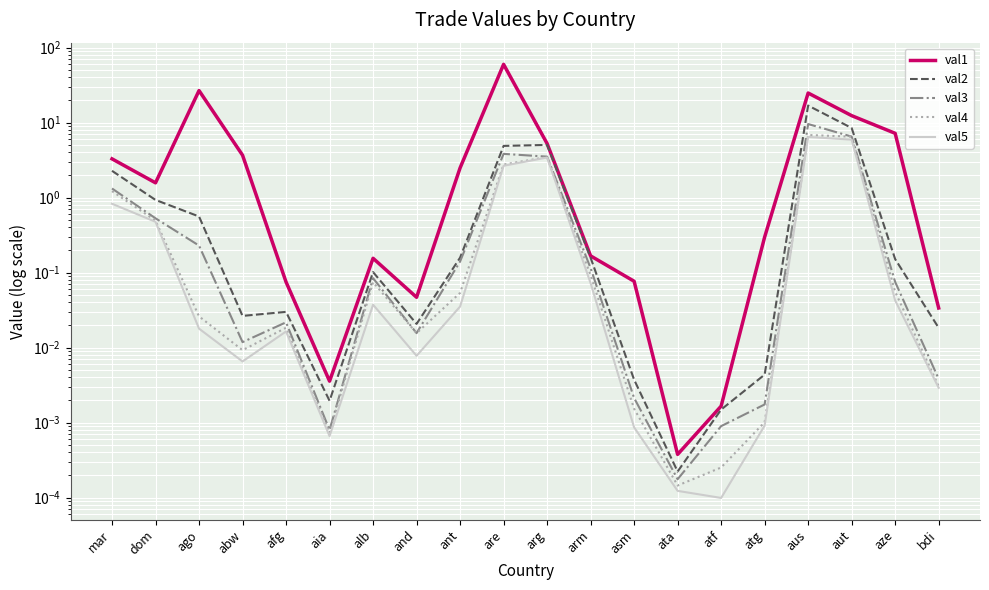

Is it true that val3 equals 0.3 at dom?

False